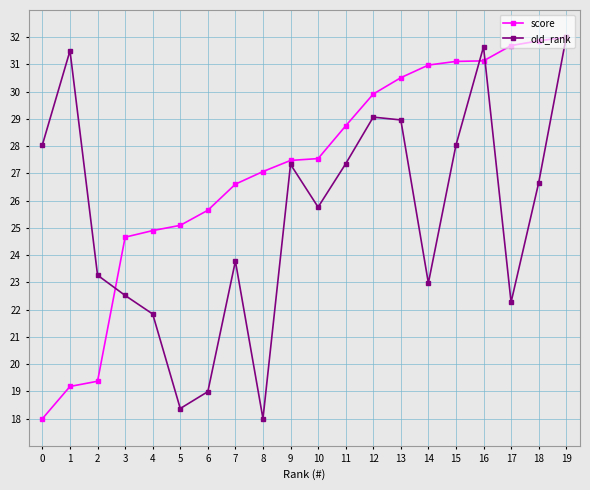

At how many categories does at least one series exceed 18?

20